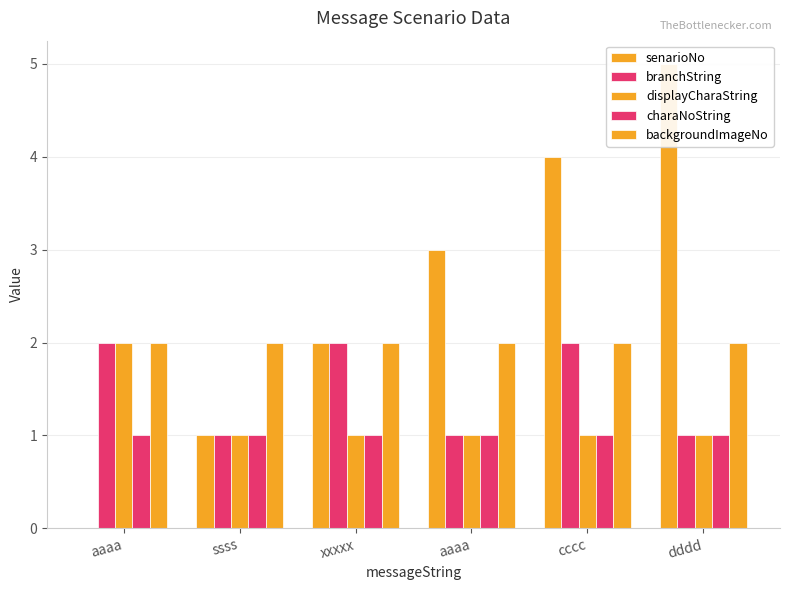

What is the total value across all series at ssss?

6